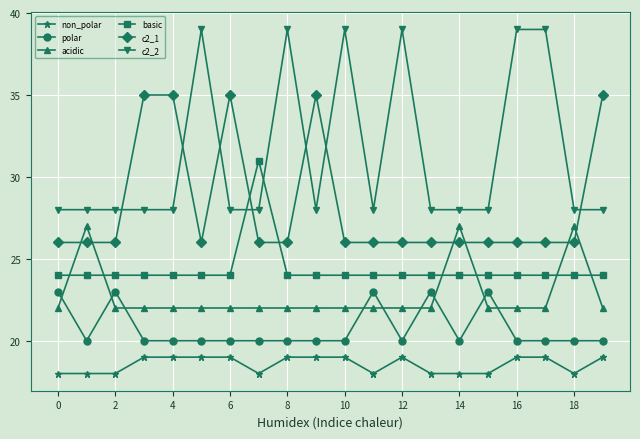

True or false: c2_1 and polar cross at least once.

False